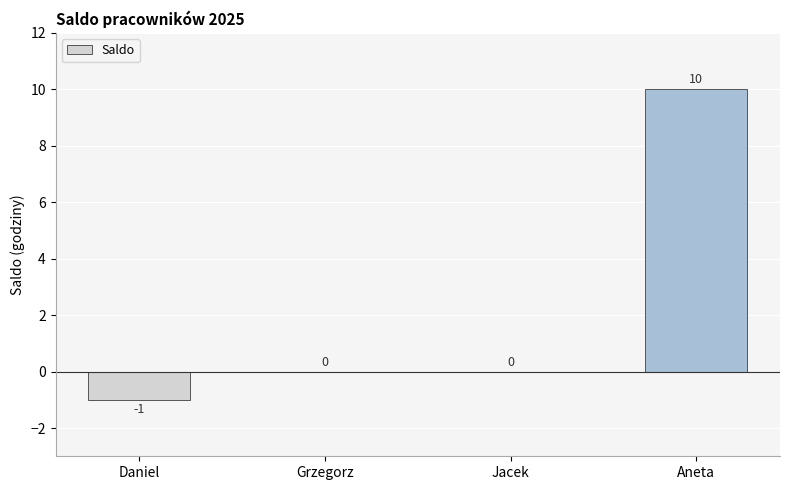

Reading right to left, extract all data points from this chart.

10	0	0	-1